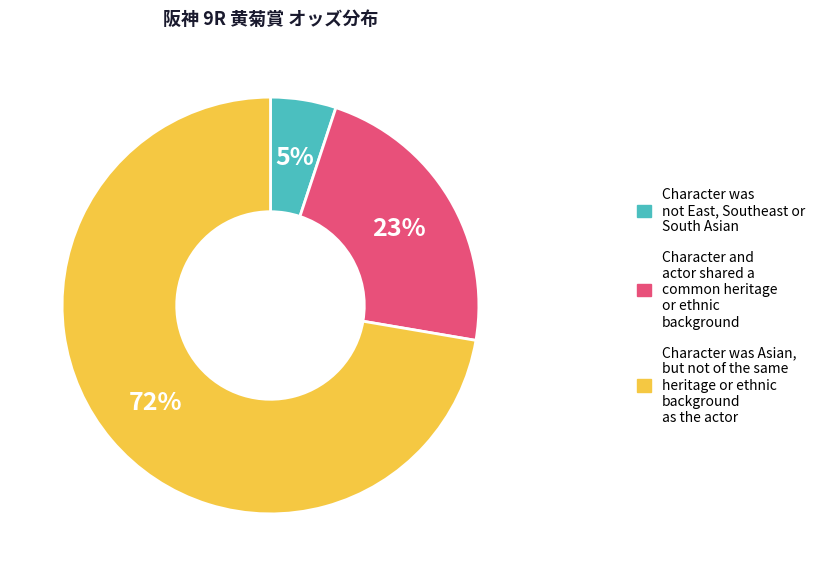

To the nearest percent, what is the difference between the largest and smallest slice percentages?

67%